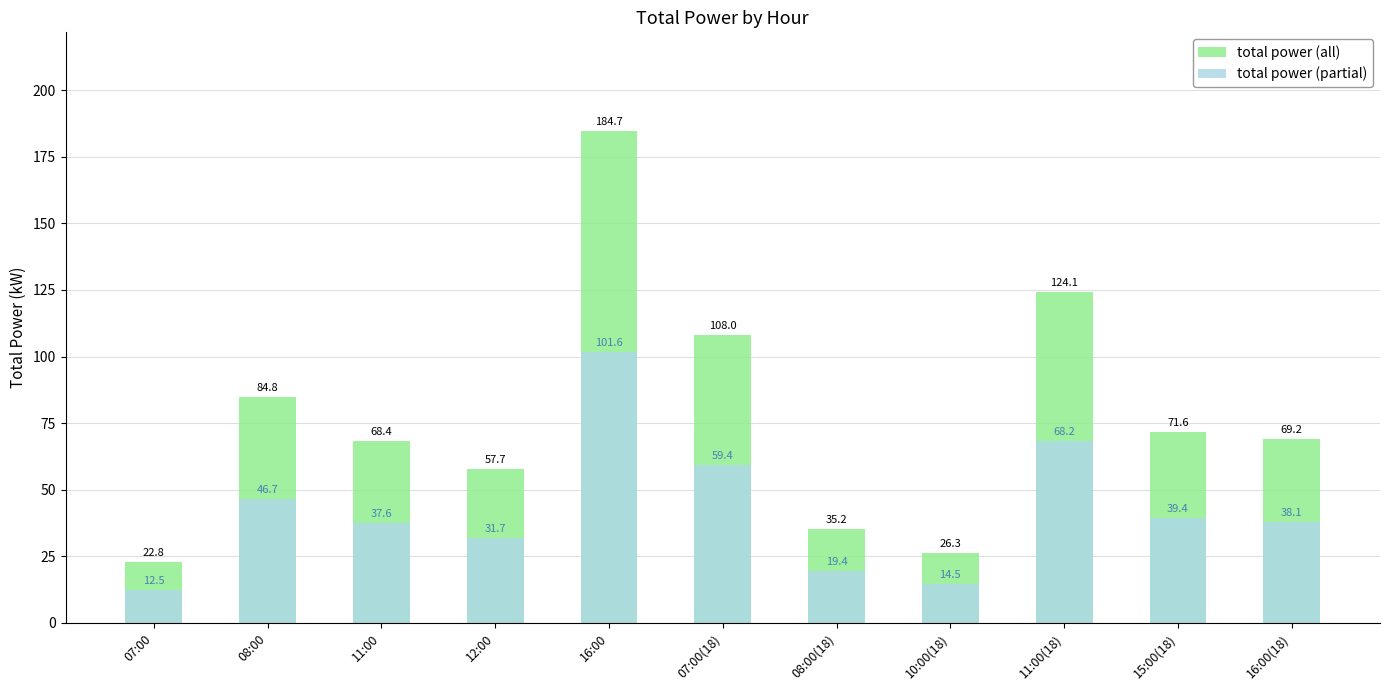

List the labels in order of total power (partial) value, largest first.

16:00, 11:00(18), 07:00(18), 08:00, 15:00(18), 16:00(18), 11:00, 12:00, 08:00(18), 10:00(18), 07:00